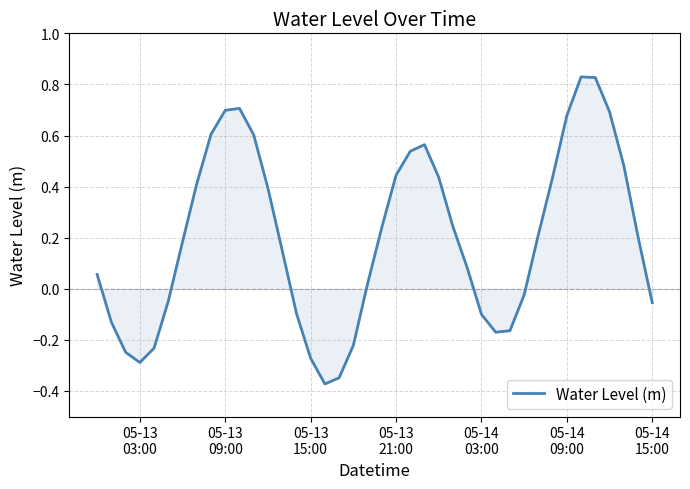

How many lines are shown in the chart?

1